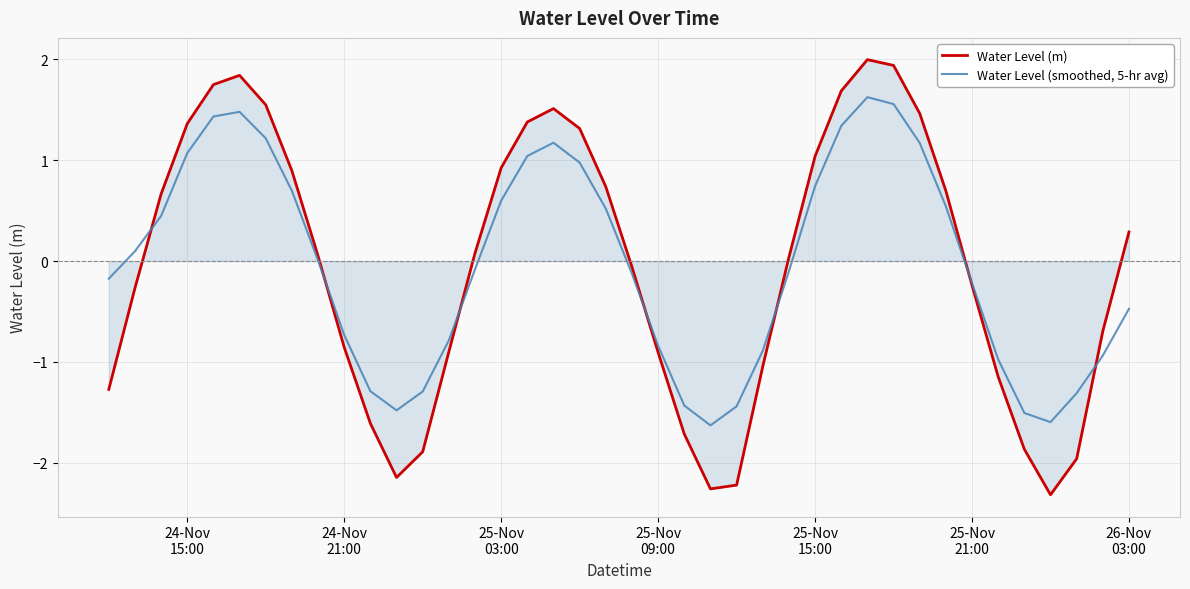

What are all the series names shown in the legend?

Water Level (m), Water Level (smoothed, 5-hr avg)